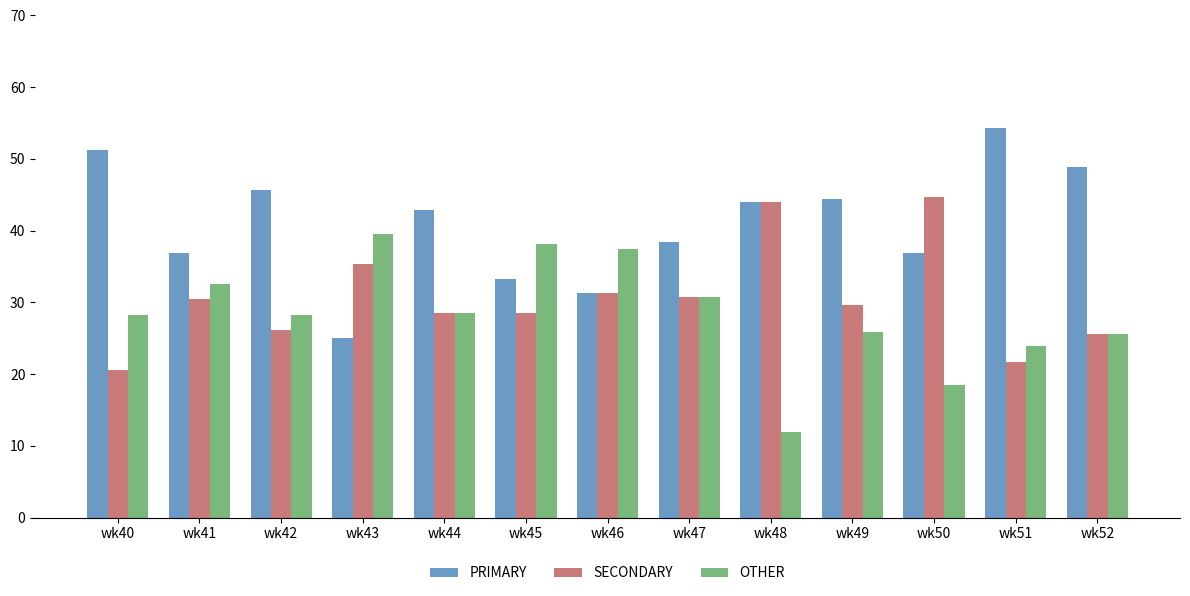

List the series in order of their overall mean, lowest first.

OTHER, SECONDARY, PRIMARY